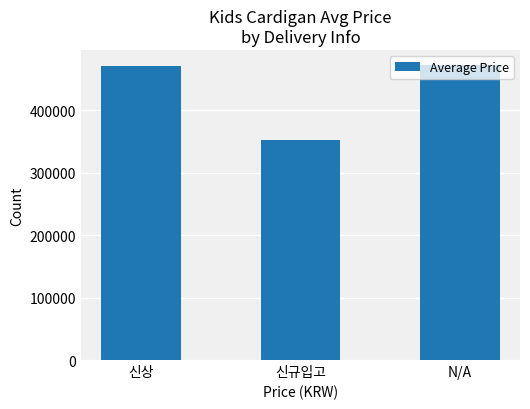

What value does the data have at 신상?

471200.0